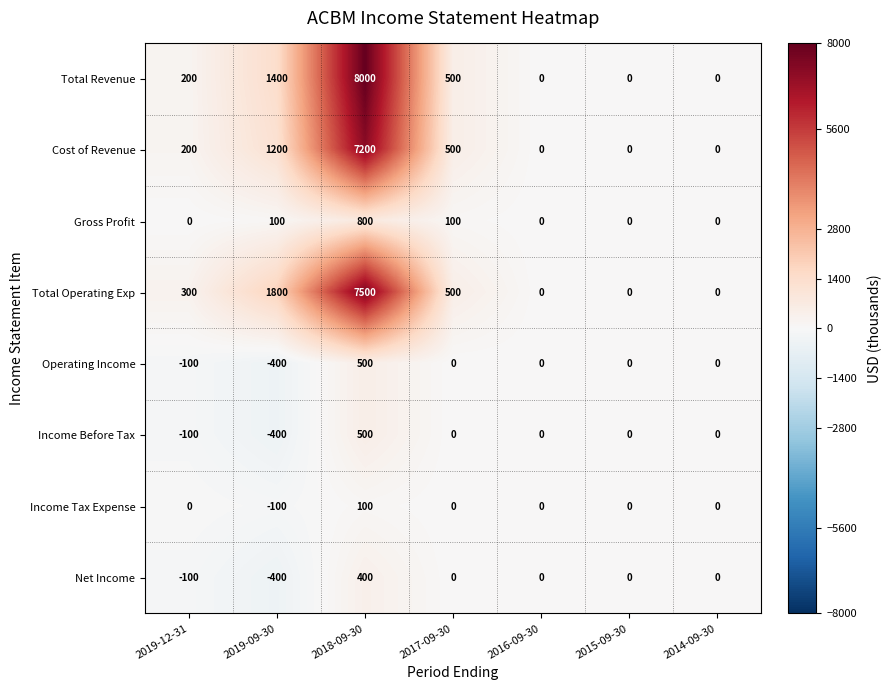

At which category is the sum across all series the highest?

2018-09-30